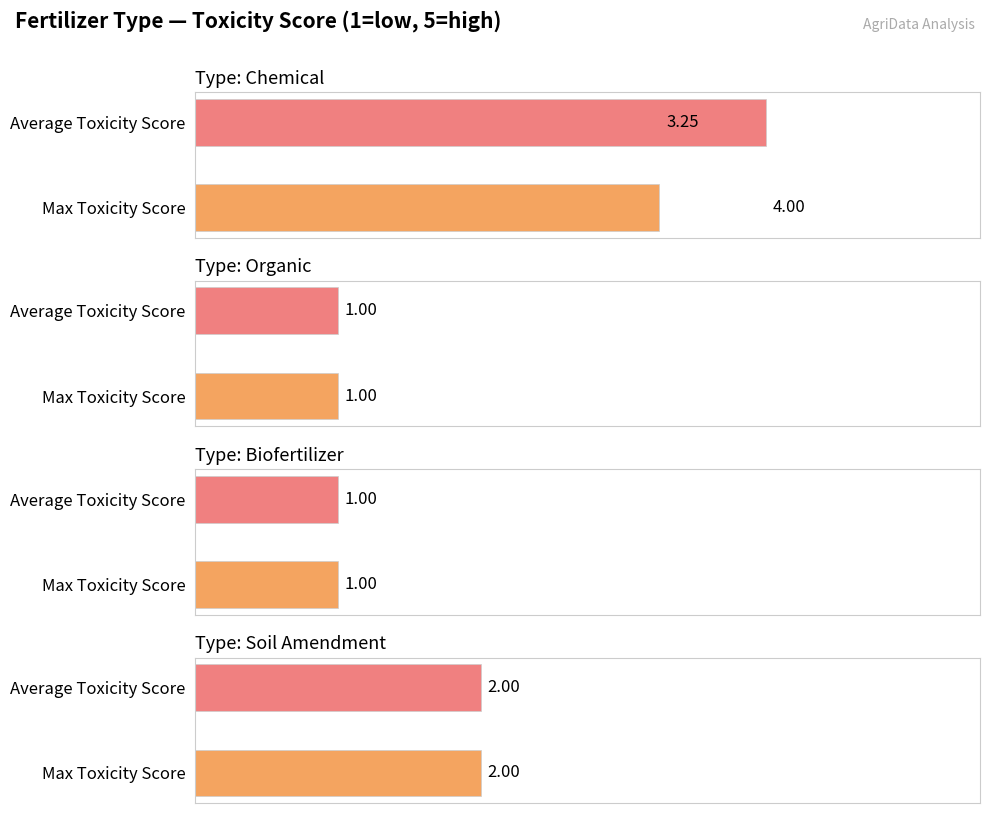

At which category is the sum across all series the highest?

Chemical